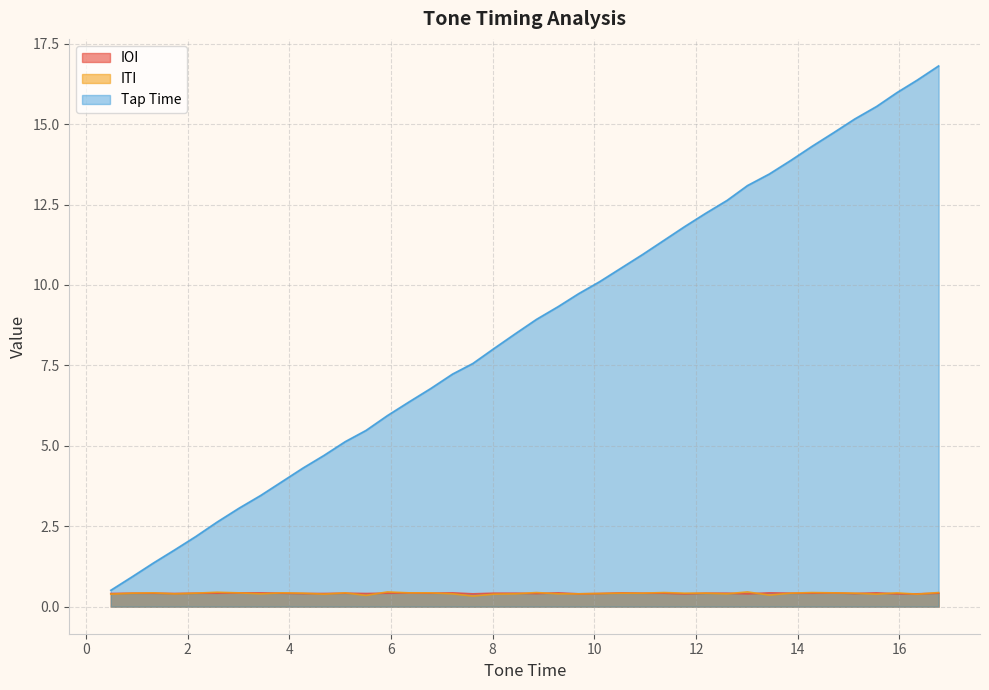

Which series has the largest range (max minus min)?

Tap Time